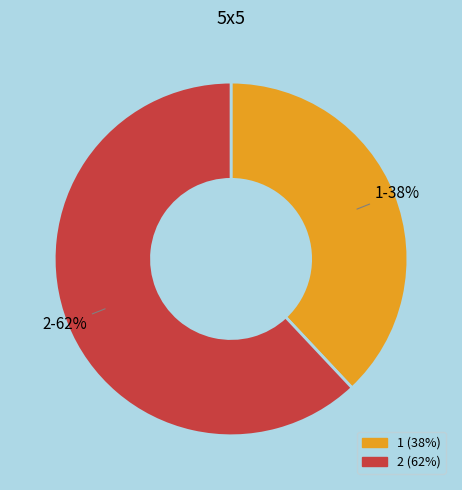

To the nearest percent, what is the average slice percentage?

50%